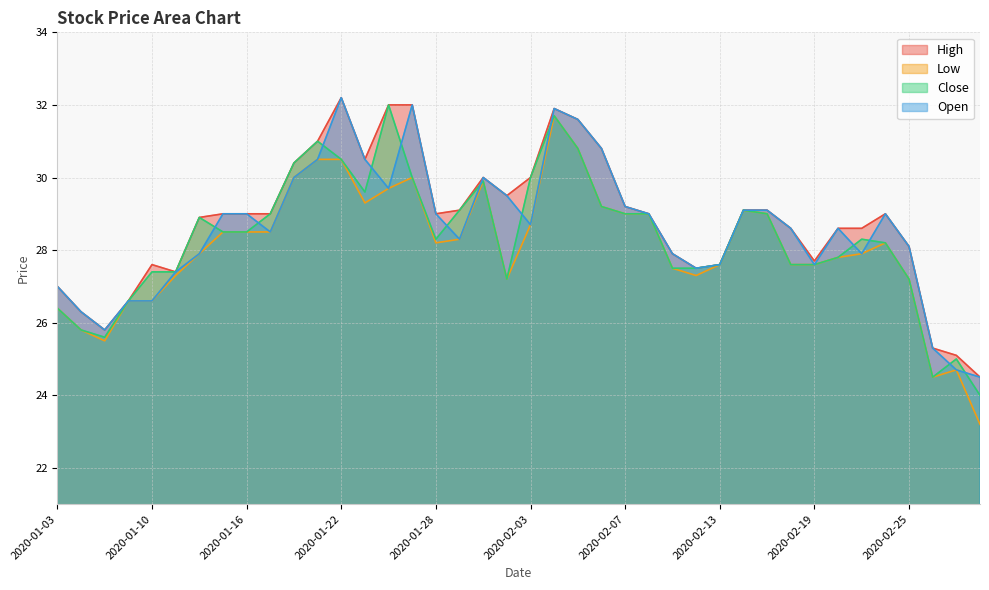

The Low series shows 15.6 at 2020-02-27. True or false?

False